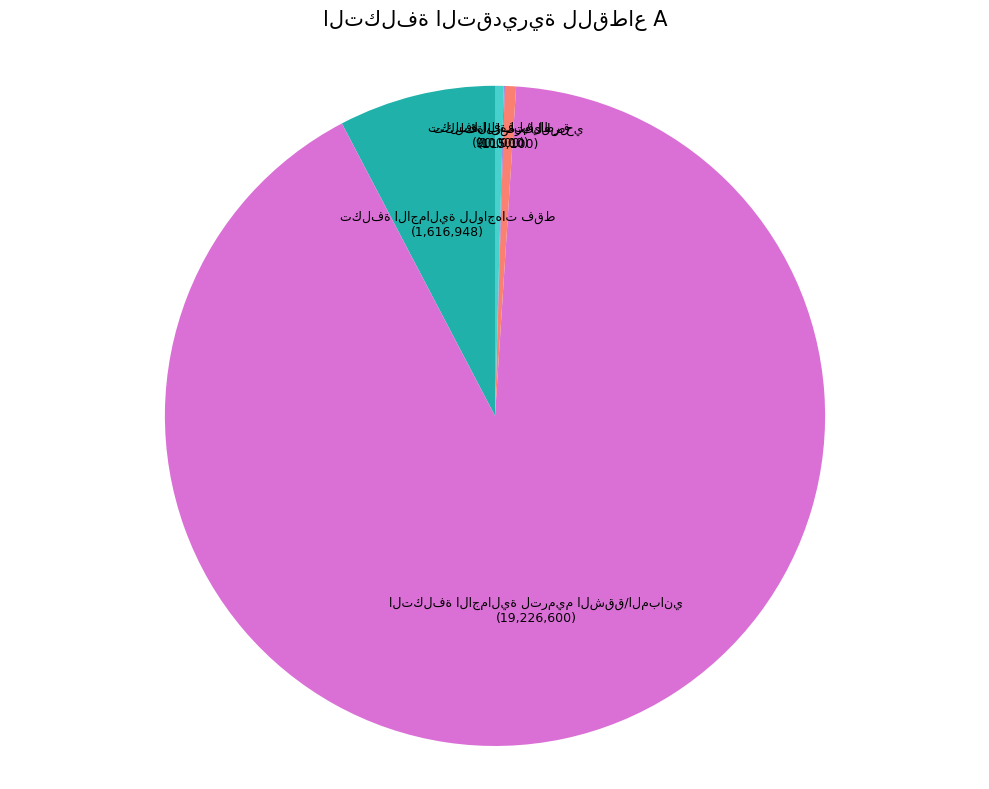

Is there any slice that represents more than half of the pie?

Yes